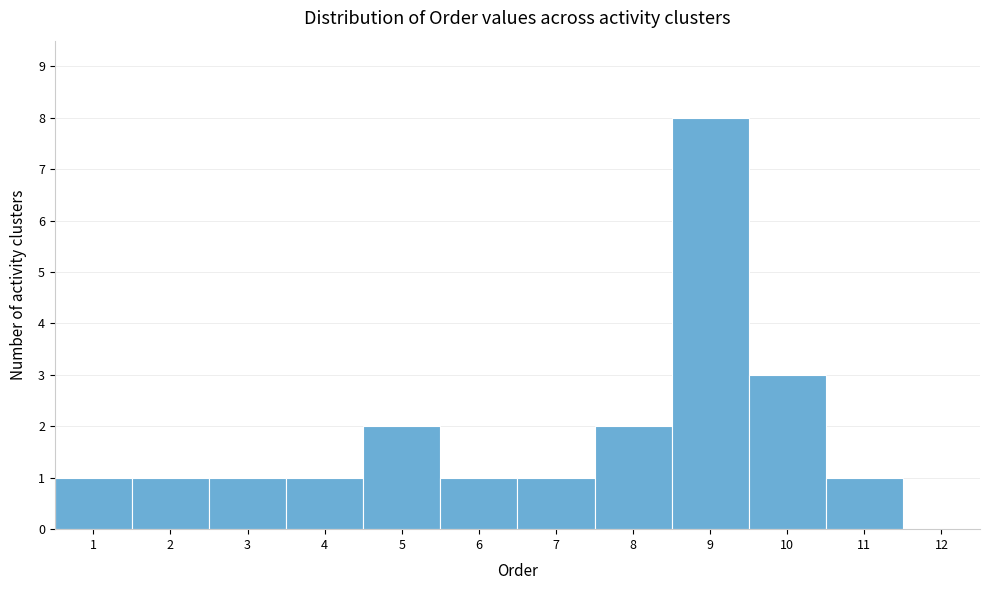

What is the height of the bar covering 7.5 to 8.5 on the x-axis? The values are not printed on the chart, so give them approximately, as read against the axis.

2